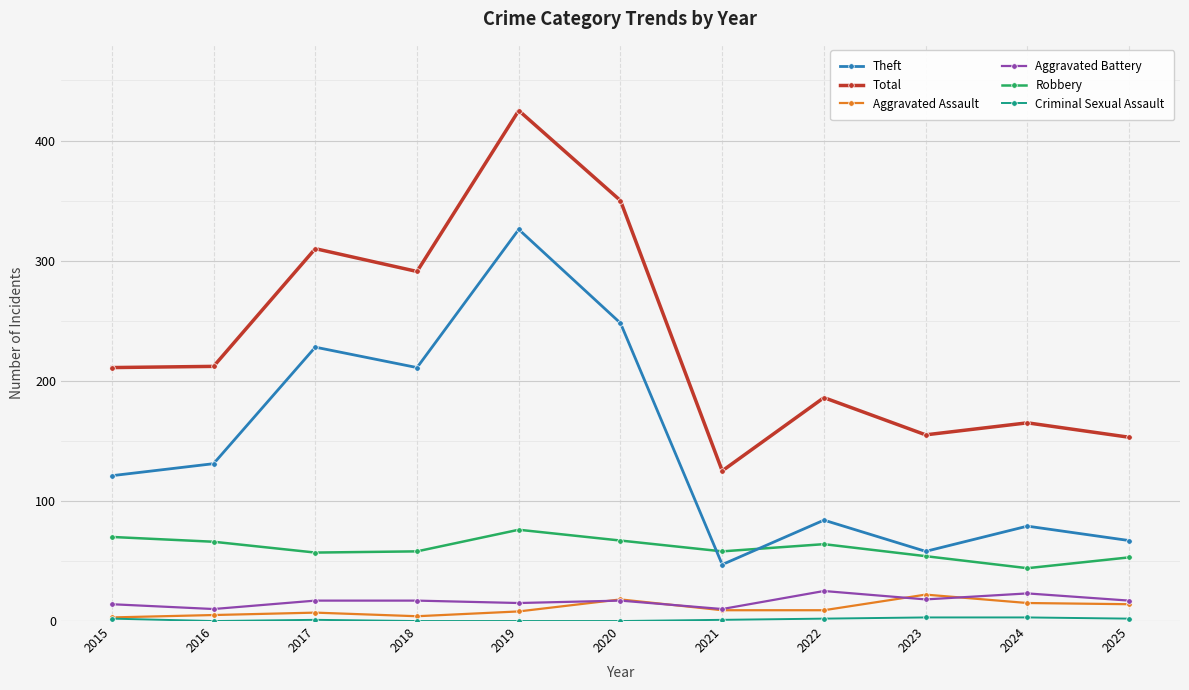

Between 2016 and 2022, which series saw the biggest shift?

Theft